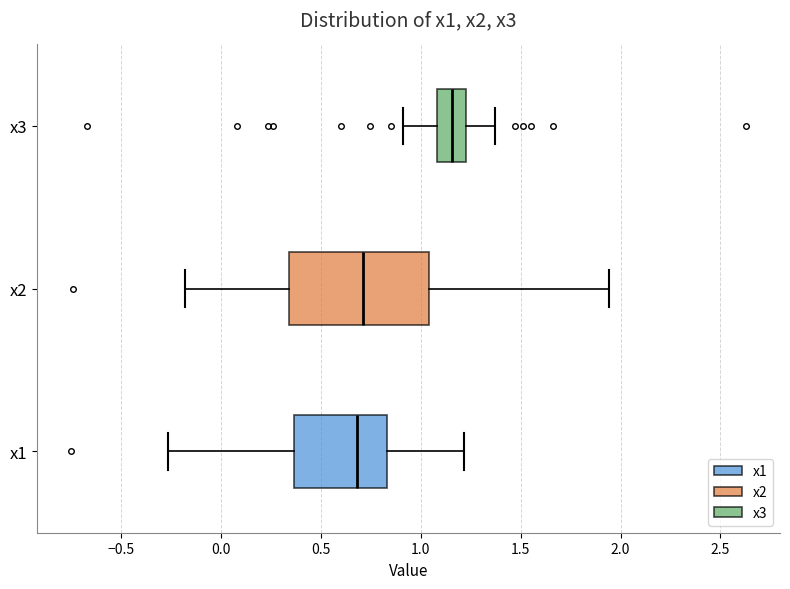

Which box has the furthest to the right median line?

x3